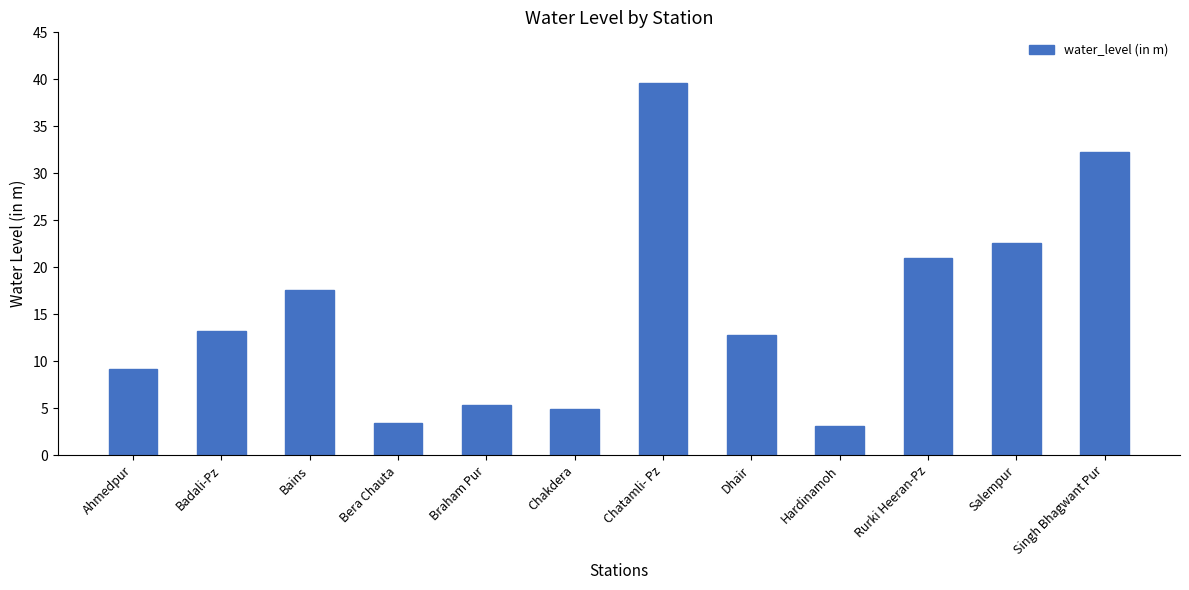

What is the difference between the values at Chakdera and Ahmedpur?

4.2